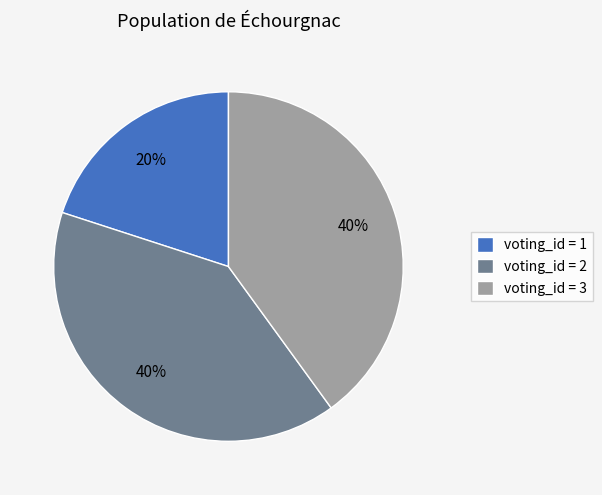

Which category has the smallest portion of the pie?

voting_id = 1